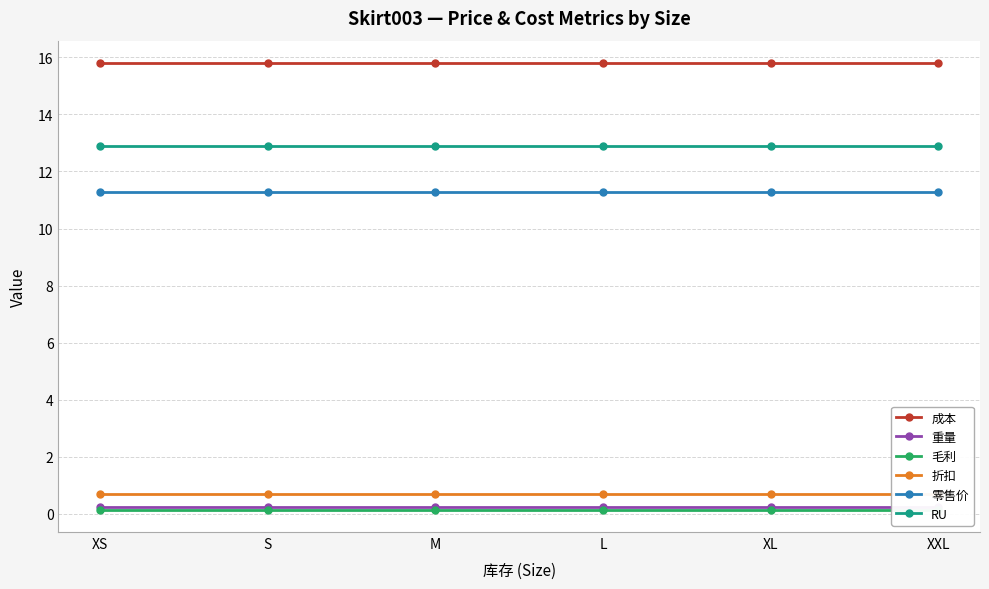

Is the value of 零售价 at M greater than the value of 毛利 at XL?

Yes